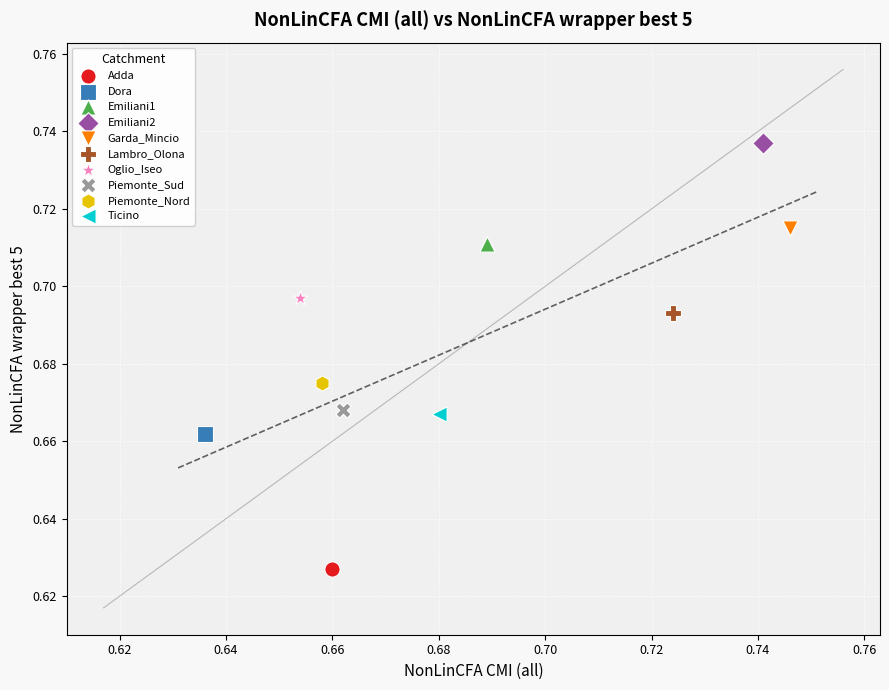

Which series contains the highest Y value?

Emiliani2